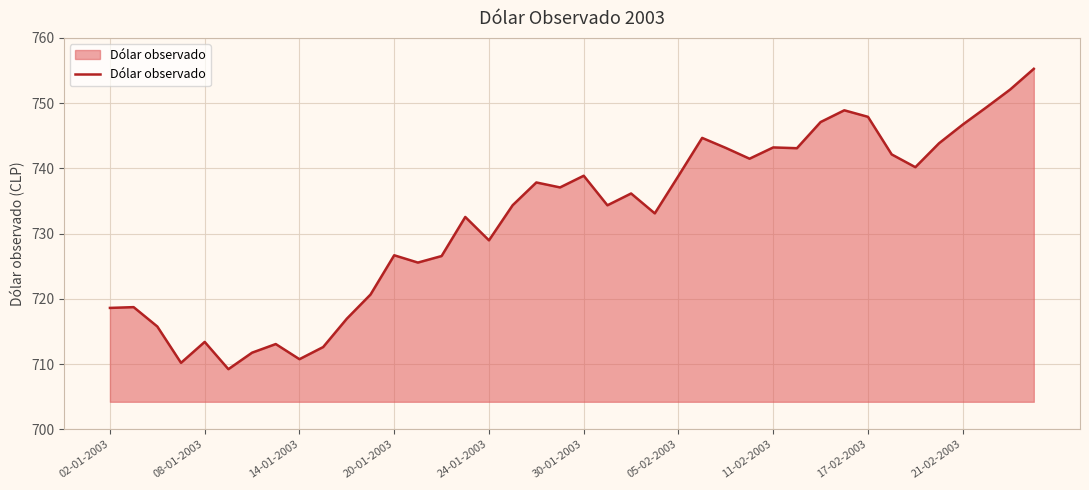

What is the greatest value displayed?

755.3